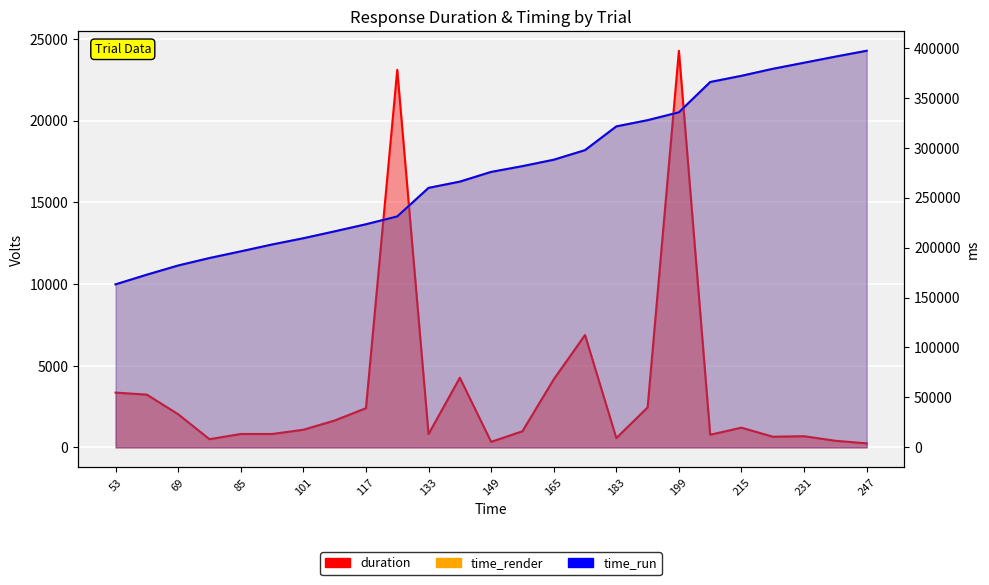

Does the chart display data point markers on the line(s)?

No